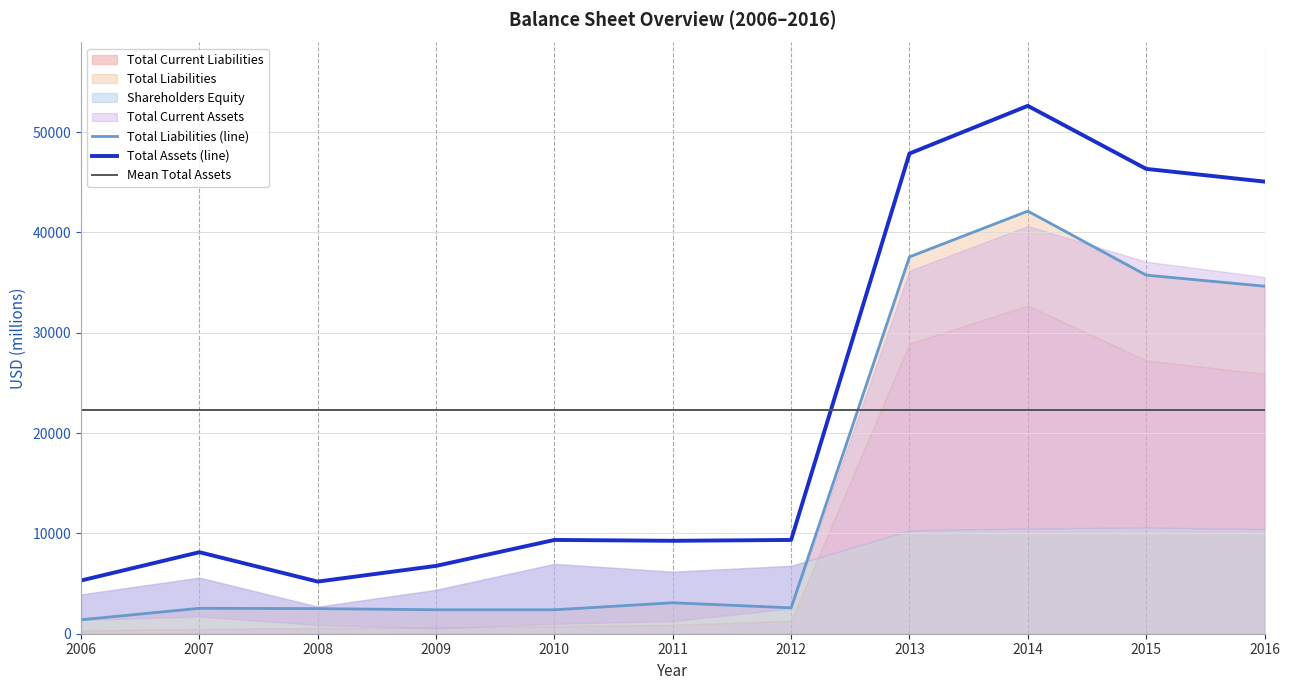

What is the highest value of the Total Current Assets series?

40641